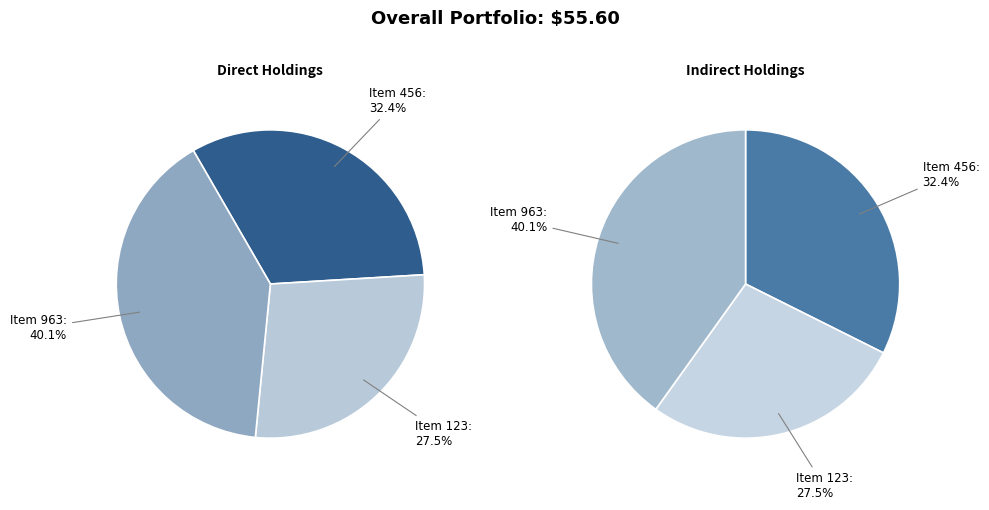

To the nearest percent, what percentage of the pie is 456?

32%